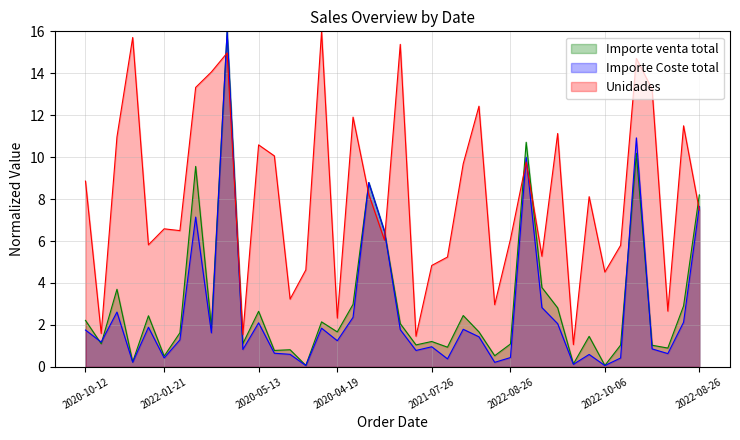

What is the difference between the Importe Coste total values at 2022-10-06 and 2020-11-28?

0.8